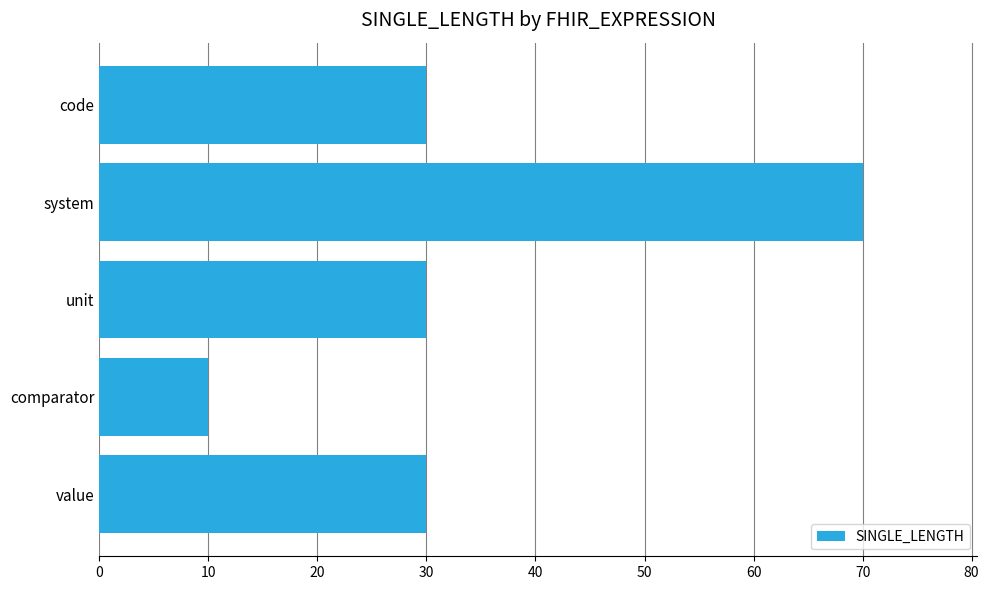

The chart shows a value of 112 at system. True or false?

False